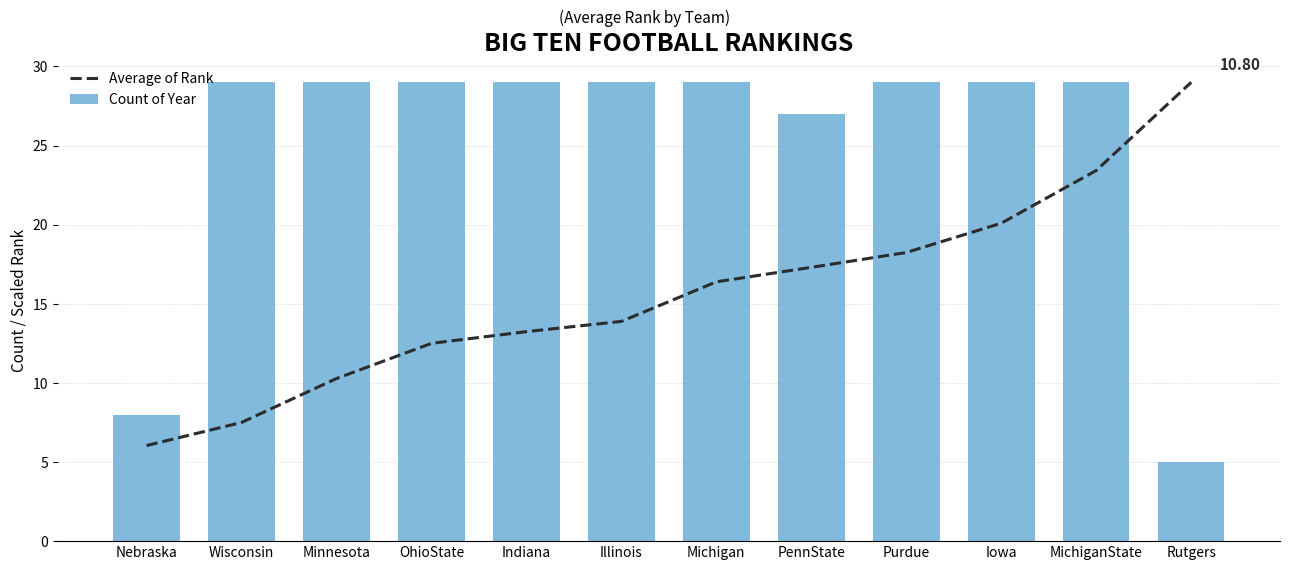

True or false: Average of Rank has a value of 7.5 at Wisconsin.

True